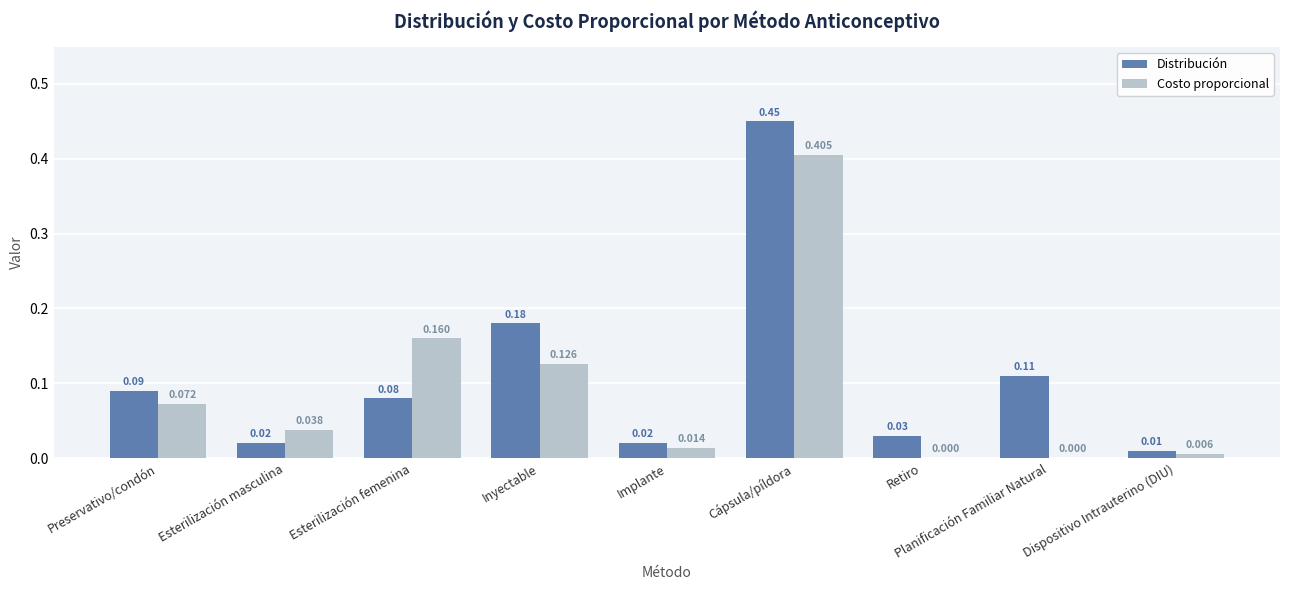

Which category has the highest value in the Costo proporcional series?

Cápsula/píldora